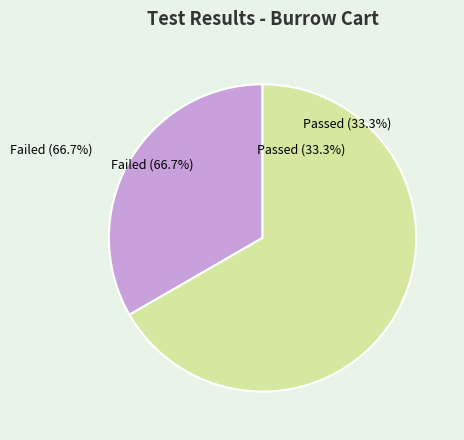

How many slices are in this pie chart?

2